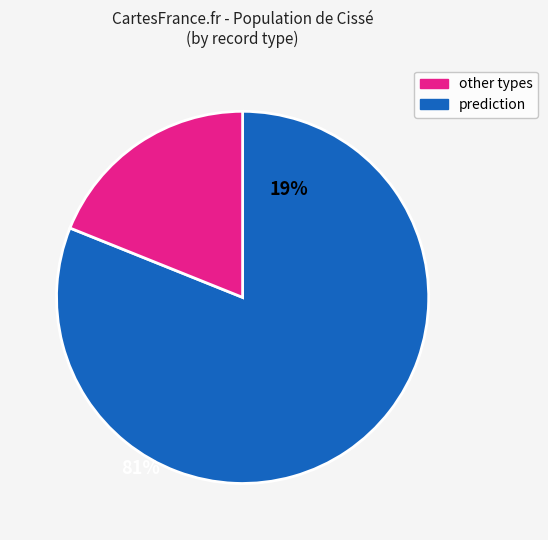

Is there any slice that represents more than half of the pie?

Yes